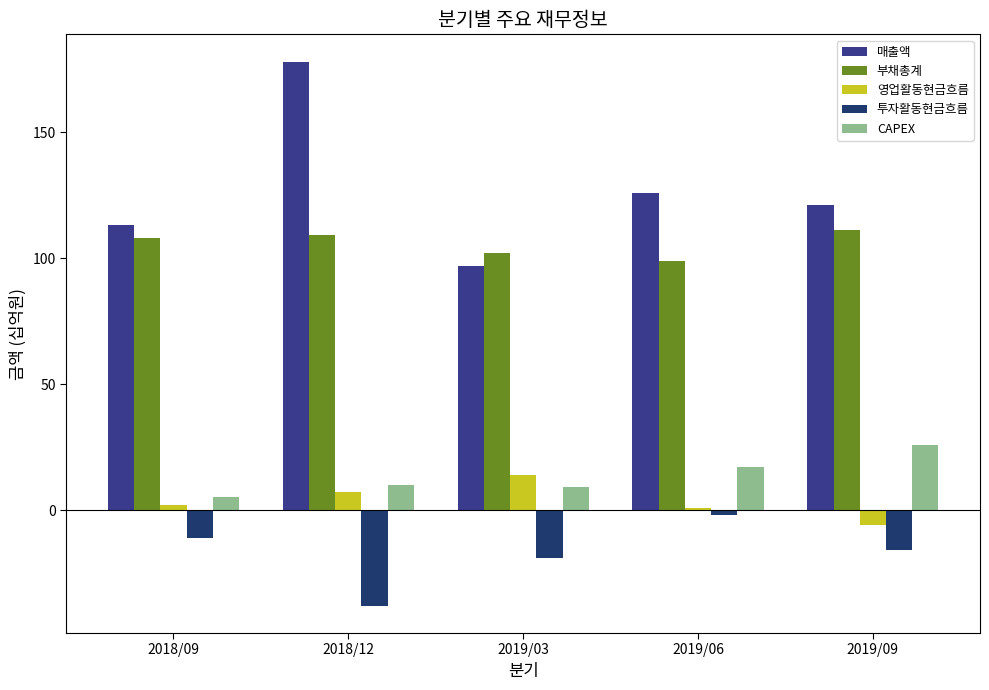

Which series has the largest range (max minus min)?

매출액